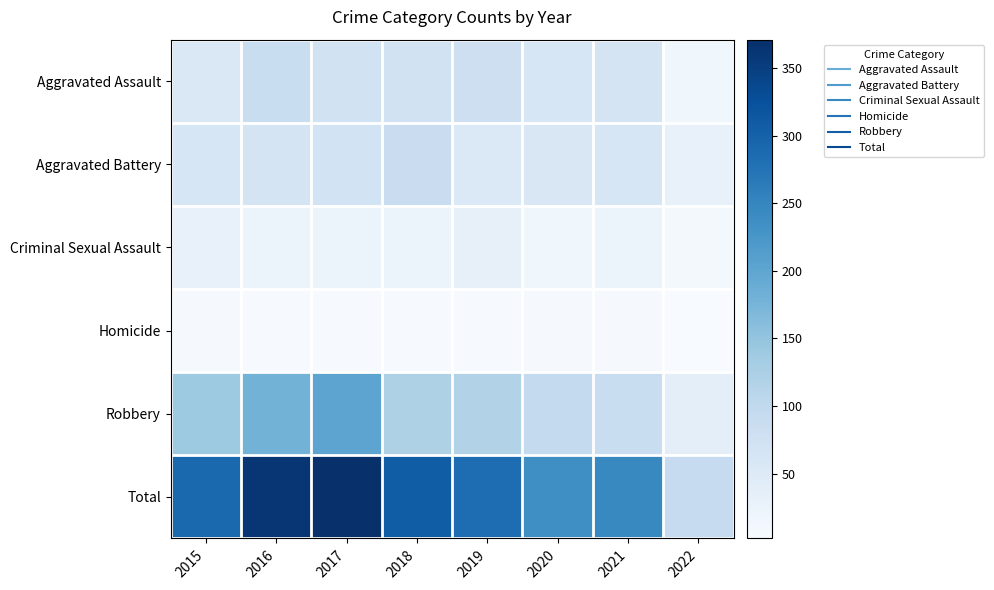

How many data points does each series have?

8